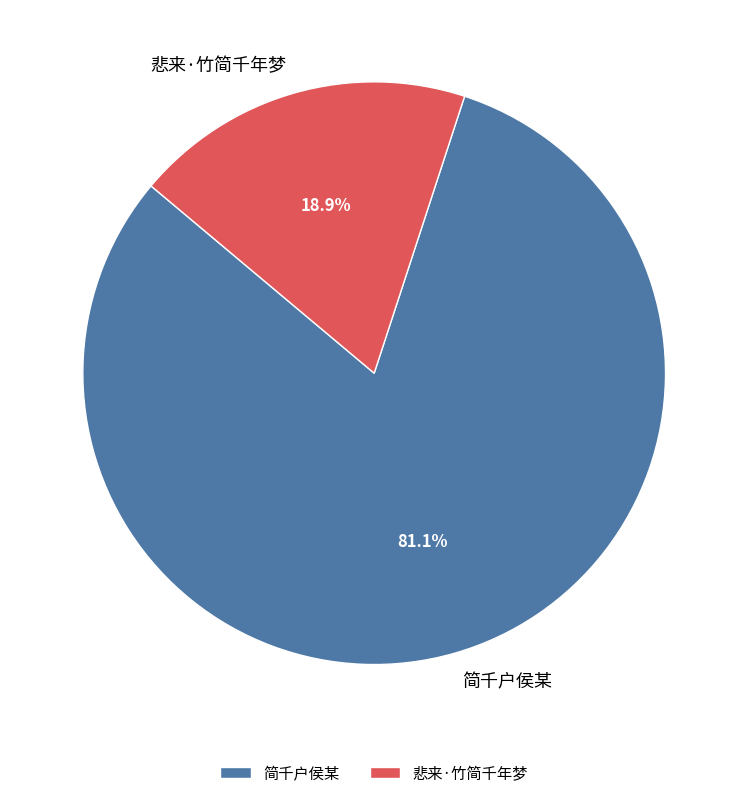

What is the ratio of the value at 简千户侯某 to the value at 悲来·竹简千年梦?

4.3